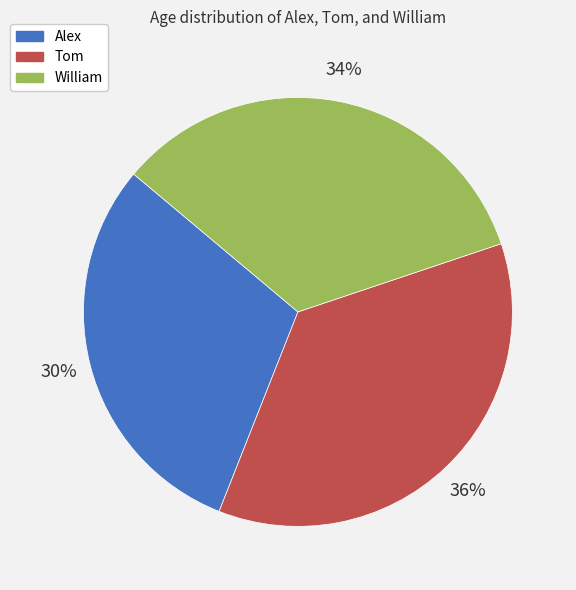

Is the sum of Alex and Tom greater than half?

Yes